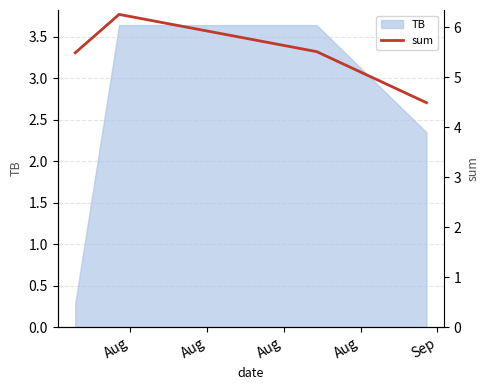

What is the lowest value of the TB series?

0.3